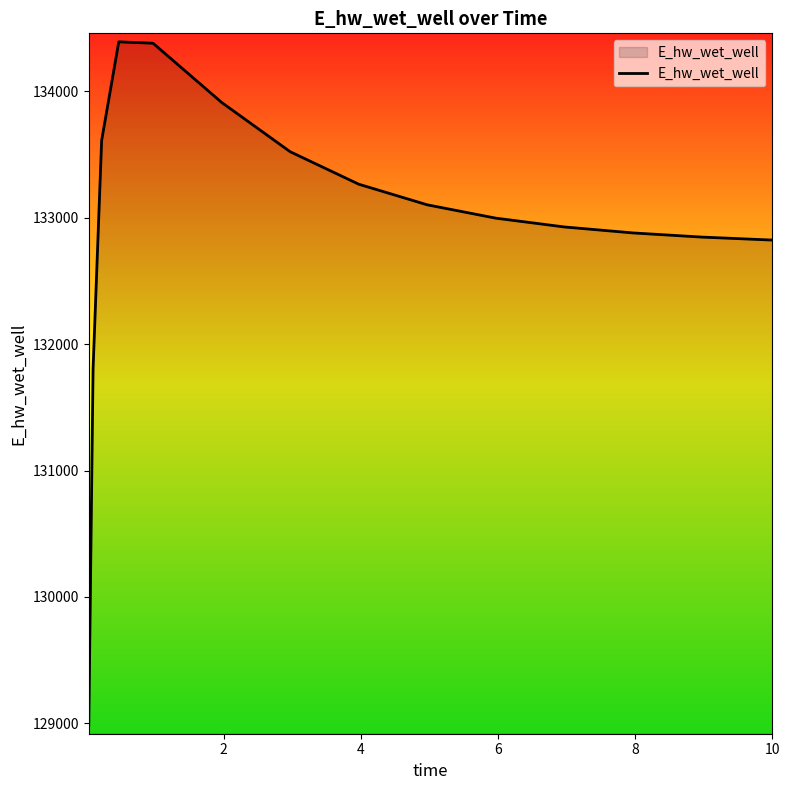

What is the minimum value shown in the chart?

128982.4